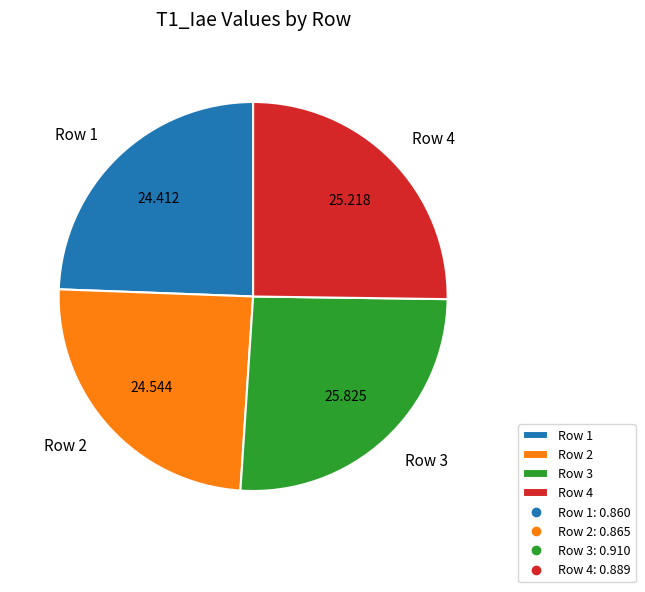

Do Row 2 and Row 1 together represent more than half of the pie?

No